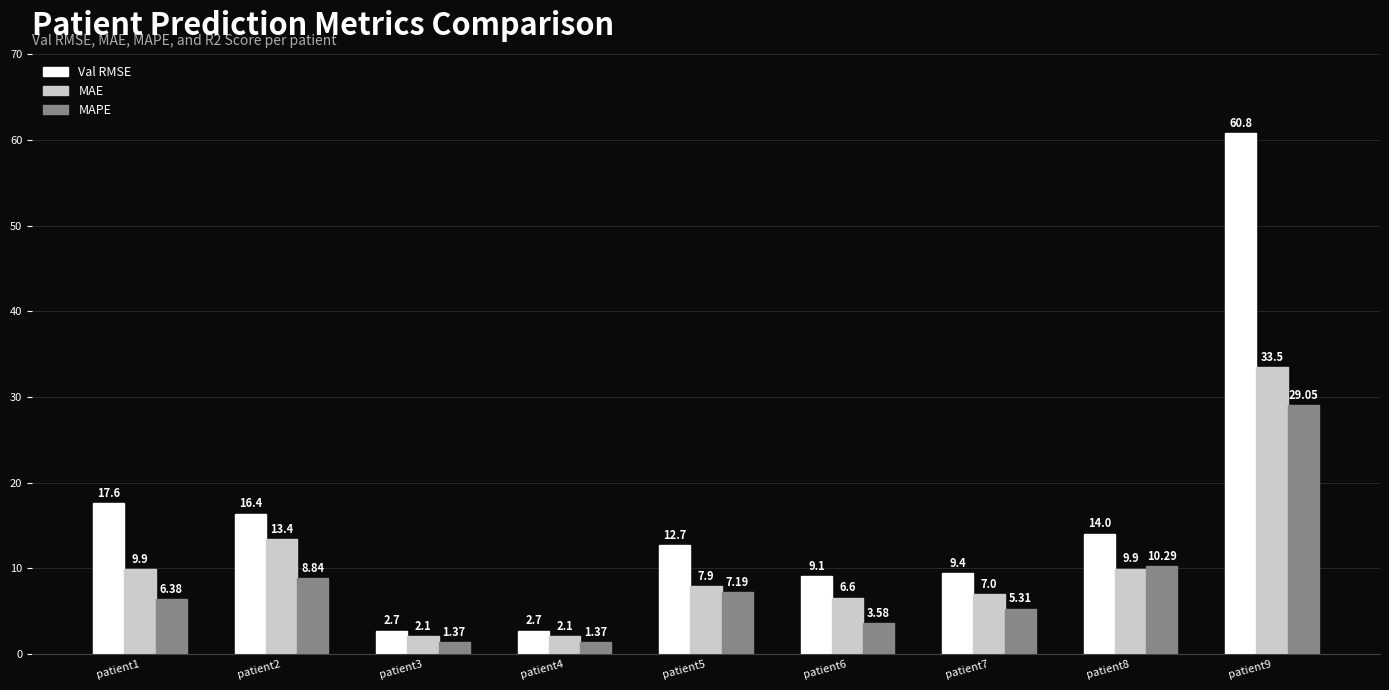

What is the difference between the highest and lowest values at patient8?

4.1